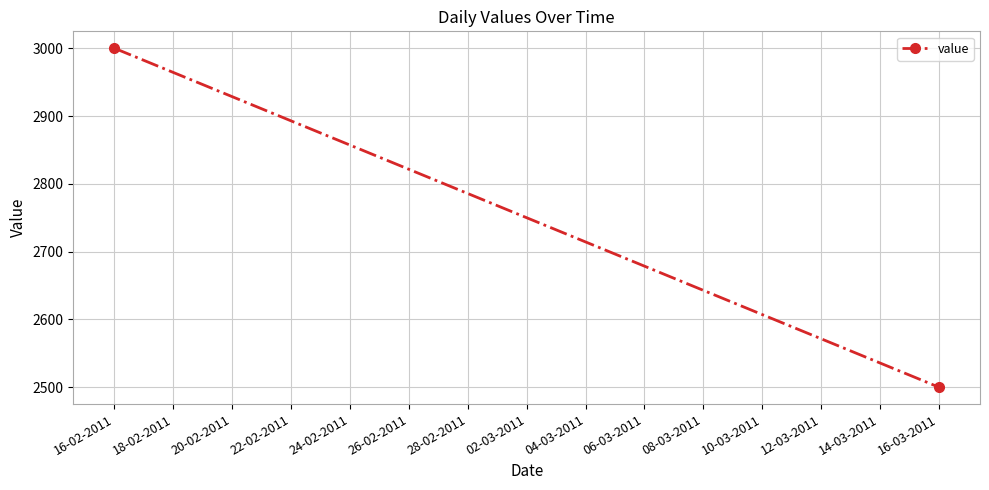

True or false: the data shows 2020 at 16-02-2011.

False